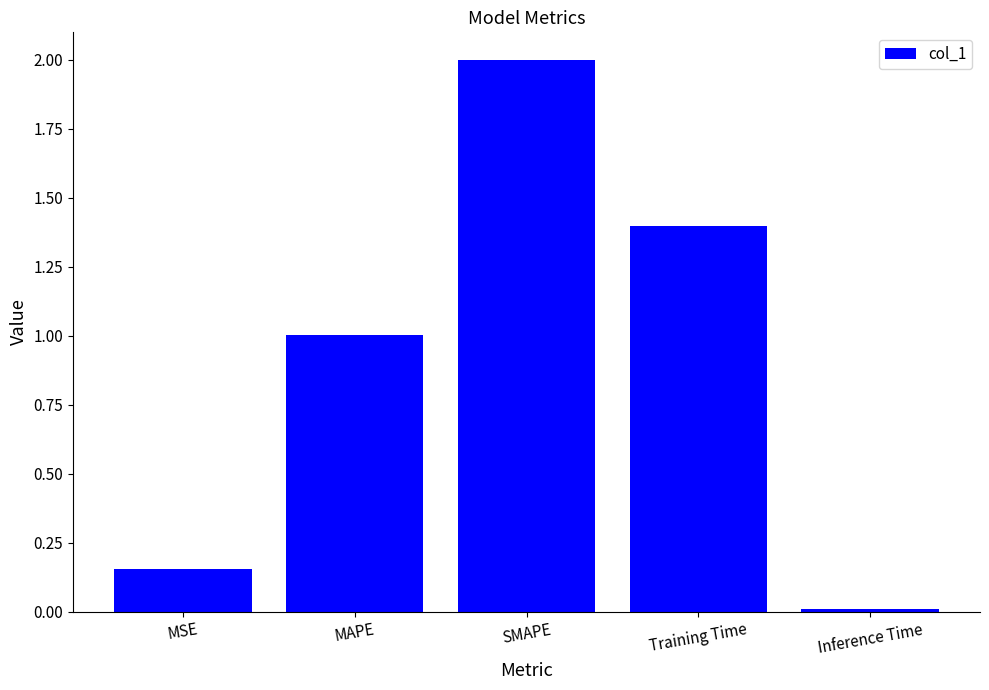

What is the change in value from Training Time to Inference Time?

-1.4